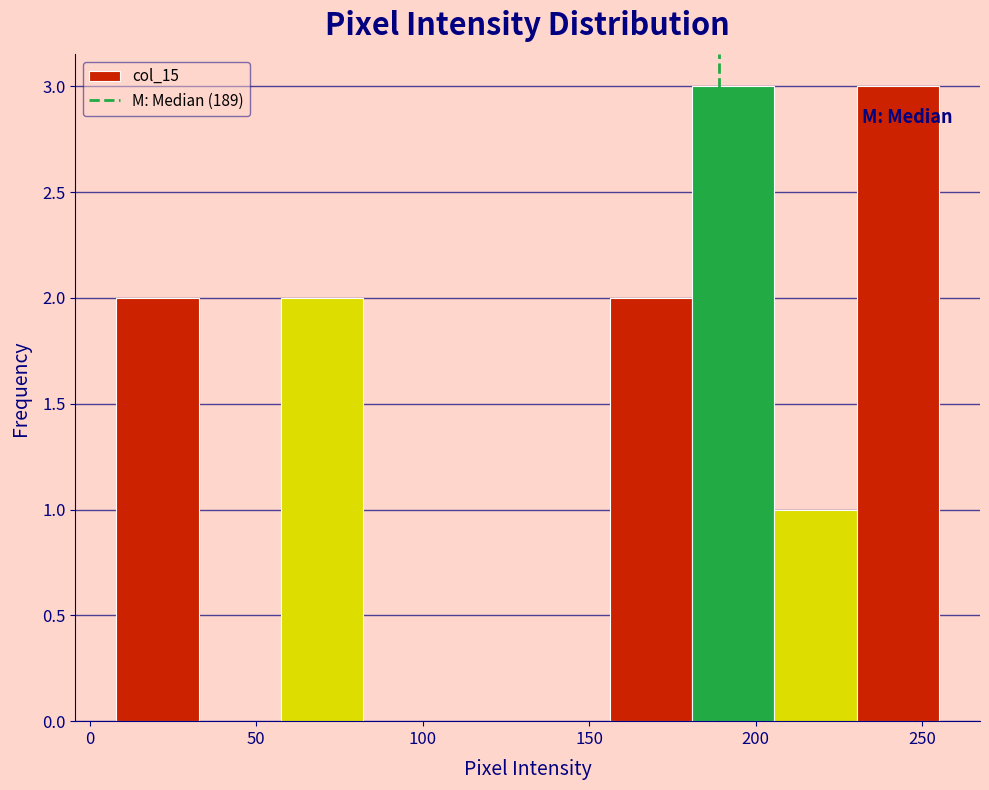

Reading left to right, transcribe this chart: for each bar, give the range it covers on the x-axis and its height. Neither the bar edges nor the heights are printed on the chart, so give them approximately, as read against the axes.

10 to 35: 2
35 to 55: 0
55 to 80: 2
80 to 105: 0
105 to 130: 0
130 to 155: 0
155 to 180: 2
180 to 205: 3
205 to 230: 1
230 to 255: 3